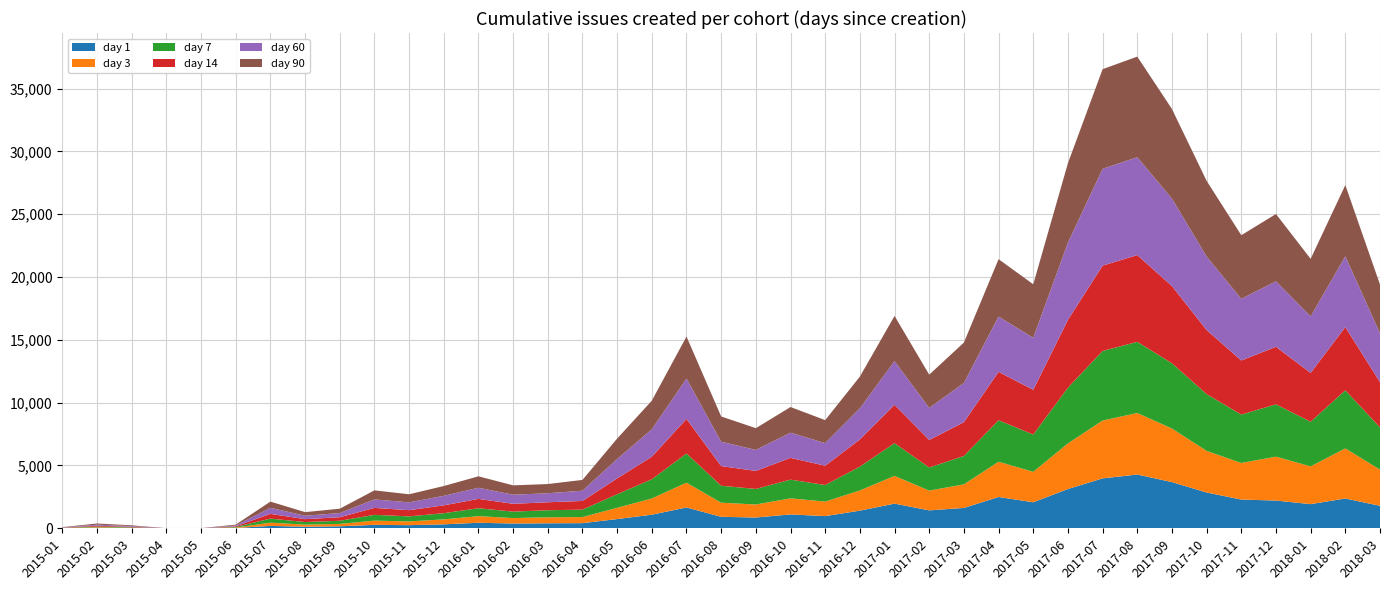

Reading left to right, extract all data points from this chart.

day 1: 9	34	13	2	1	27	190	125	158	274	249	315	440	380	398	409	734	1082	1658	914	859	1104	970	1405	1965	1427	1622	2493	2071	3127	3974	4280	3678	2850	2288	2209	1923	2372	1791
day 3: 12	50	23	2	1	37	257	169	191	337	300	394	528	433	478	485	898	1292	1974	1124	1035	1280	1157	1607	2207	1571	1876	2806	2426	3631	4604	4899	4264	3313	2911	3495	3006	3989	2880
day 7: 14	55	38	2	1	44	324	204	249	460	398	494	627	515	563	589	1080	1529	2324	1350	1240	1491	1319	1898	2609	1841	2261	3307	2966	4437	5540	5666	5198	4521	3853	4166	3554	4626	3359
day 14: 15	65	44	2	1	51	377	230	283	552	496	624	746	623	634	694	1259	1797	2753	1565	1433	1731	1534	2164	3049	2188	2690	3850	3564	5402	6792	6909	6145	5098	4308	4580	3890	5035	3607
day 60: 20	85	58	2	3	66	481	274	332	676	622	759	887	722	717	816	1544	2184	3213	1941	1676	2007	1800	2477	3481	2558	3118	4402	4140	6144	7713	7789	6965	5851	4911	5214	4500	5637	3886
day 90: 21	93	59	2	4	67	495	285	346	721	644	779	911	745	733	859	1628	2277	3345	2010	1729	2042	1832	2526	3597	2646	3222	4568	4262	6326	7930	8012	7134	6029	5064	5359	4579	5666	3886